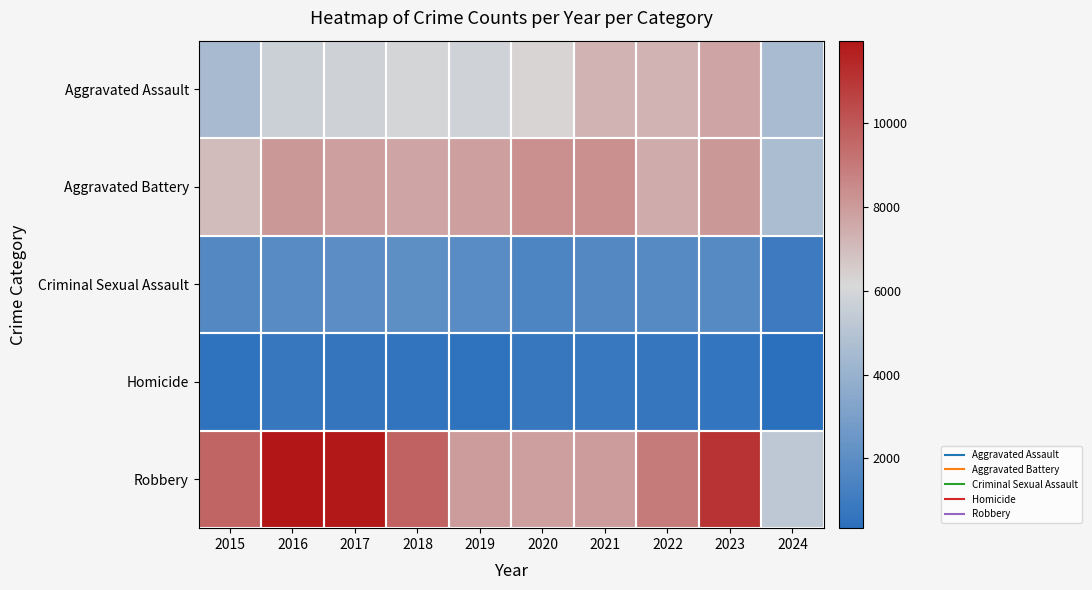

What is the greatest value displayed?

11960